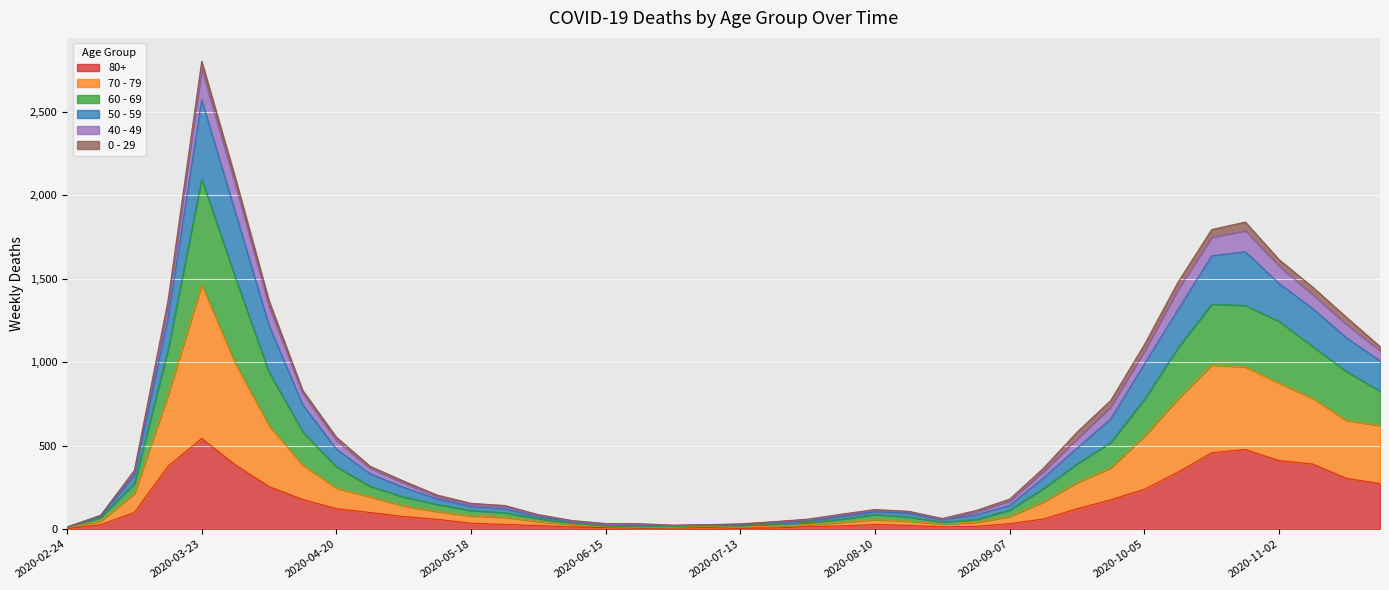

At which category is the sum across all series the highest?

2020-03-23